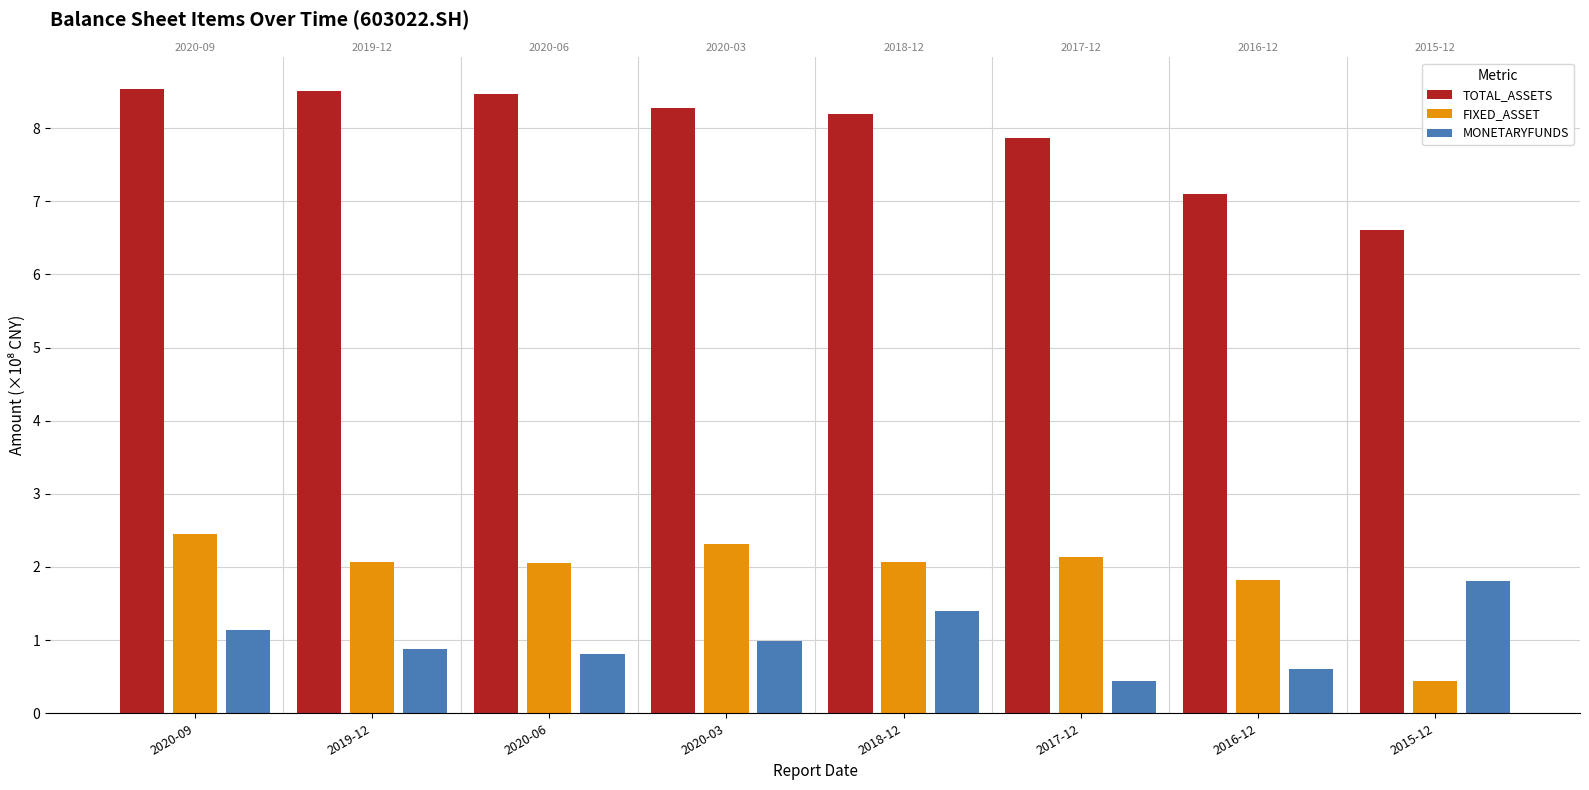

Which series has the largest total across all categories?

TOTAL_ASSETS